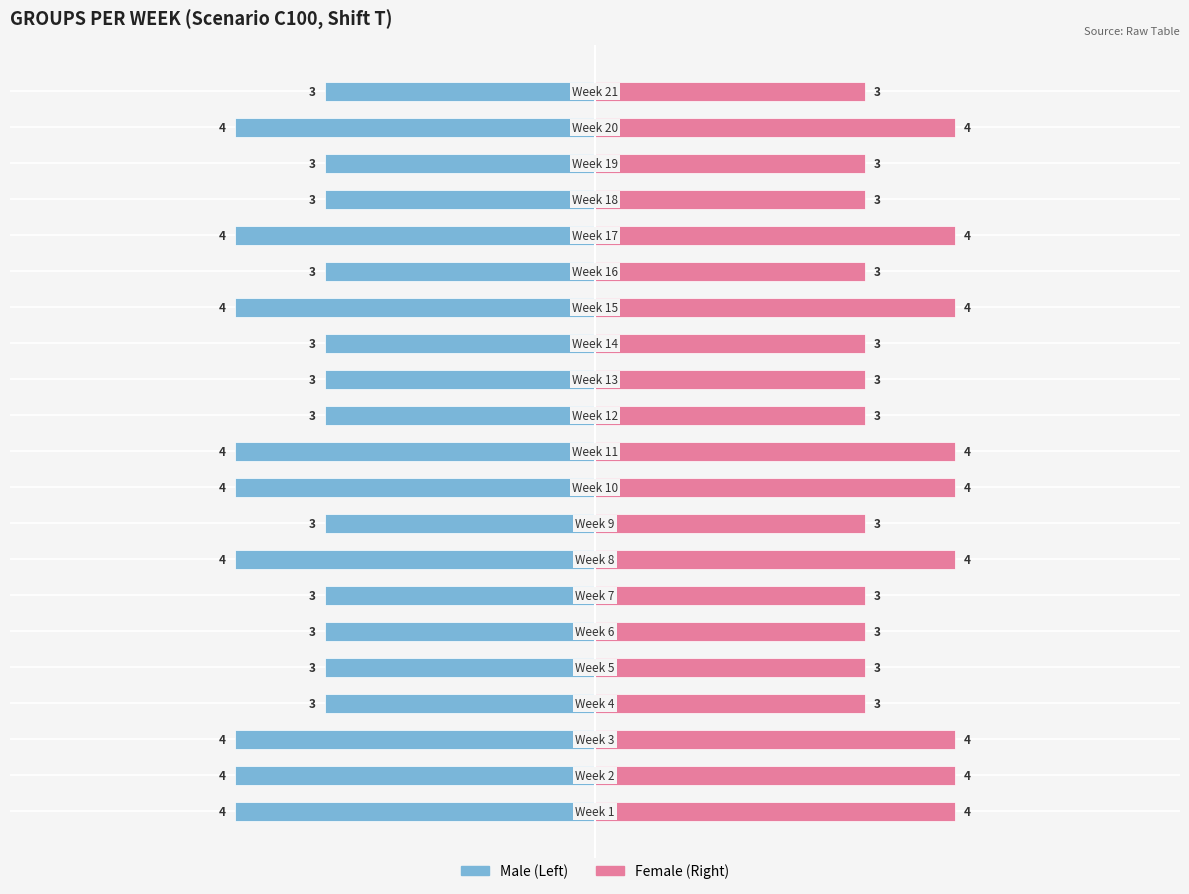

Is the value of Male at 6 greater than the value of Female at 5?

No